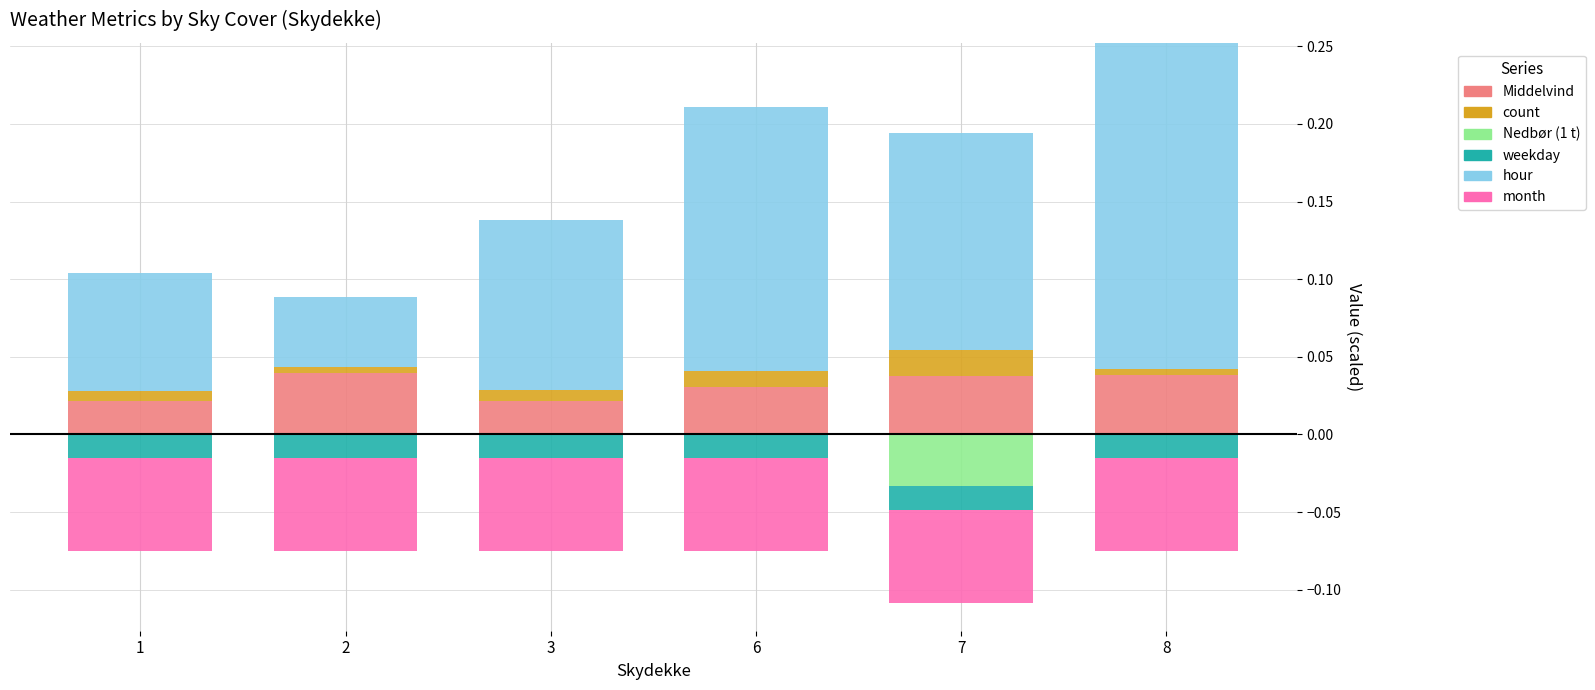

Reading left to right, extract all data points from this chart.

Middelvind: 0.0	0.0	0.0	0.0	0.0	0.0
count: 0.0	0.0	0.0	0.0	0.0	0.0
Nedbør (1 t): 0.0	0.0	0.0	0.0	0.0	0.0
weekday: 0.0	0.0	0.0	0.0	0.0	0.0
hour: 0.1	0.0	0.1	0.2	0.1	0.2
month: 0.0	0.0	0.0	0.0	0.0	0.0